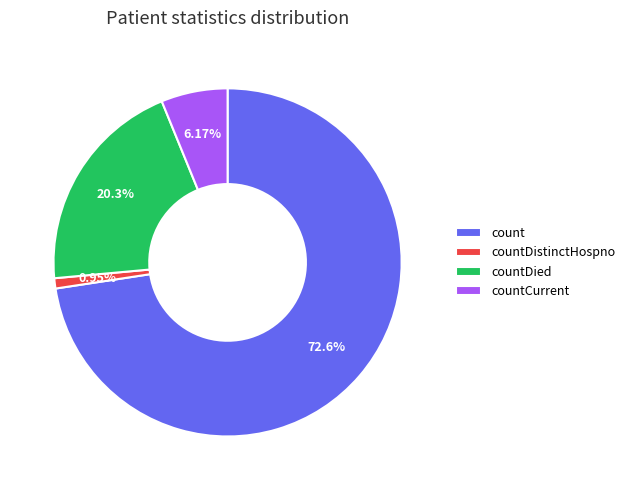

Which category has the smallest portion of the pie?

countDistinctHospno